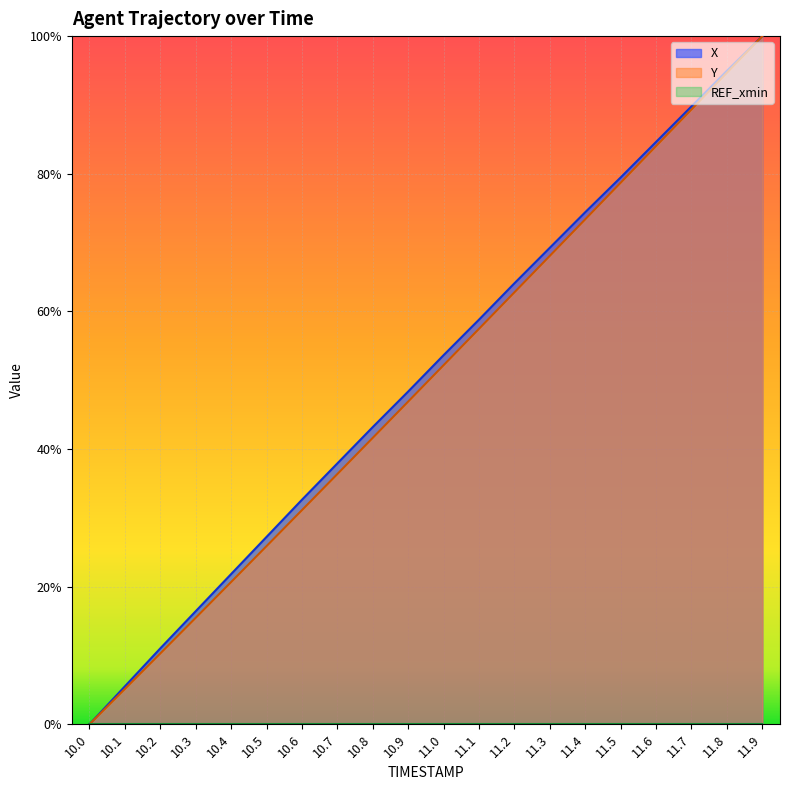

List the series in order of their peak value, lowest first.

X, Y